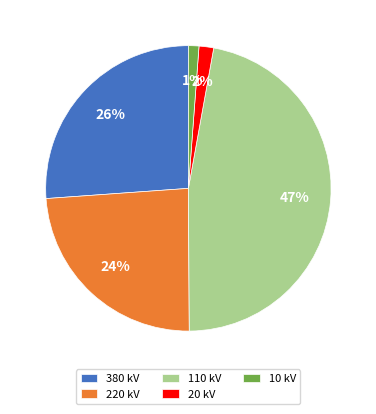

To the nearest percent, what portion does 110 kV represent?

47%